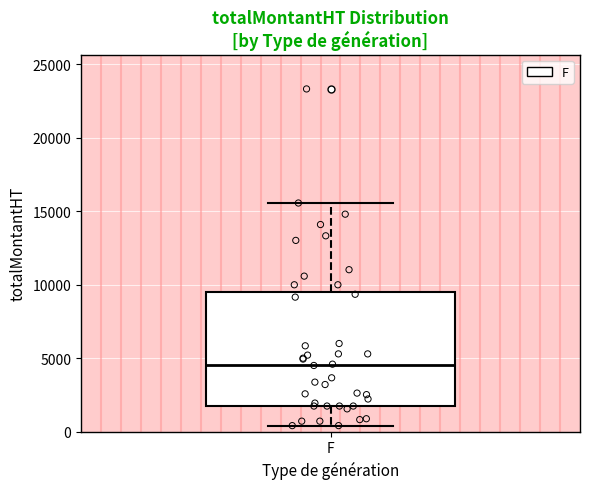

Transcribe this box plot: give where the median line is, the range the box spans, and where the two whiskers end, as read against the y-axis. The values are not printed on the chart, so give them approximately, as read against the axis.

median 4500, box 1500 to 9500, whiskers 500 to 15500